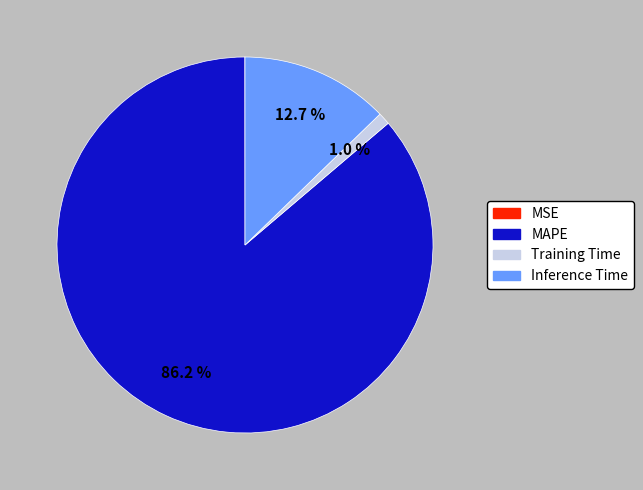

How much of the chart is everything except Training Time?

99.0%